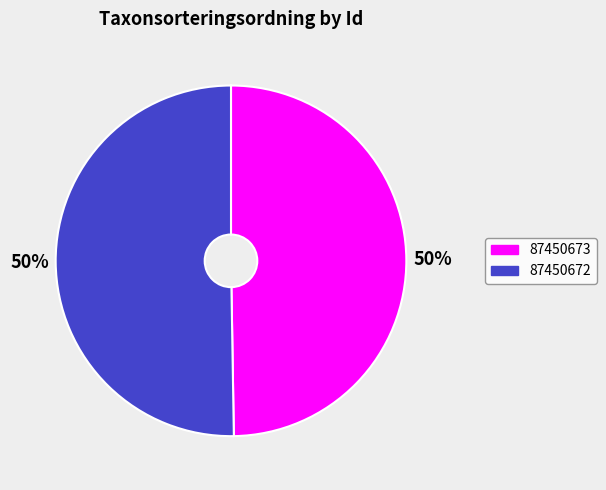

Is it true that 87450673 is 37% of the pie?

False